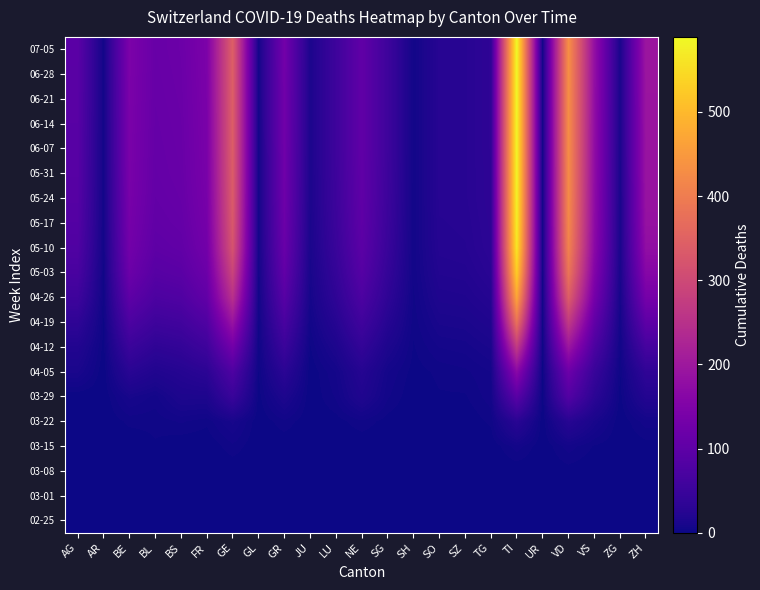

How many distinct data groups are displayed?

20